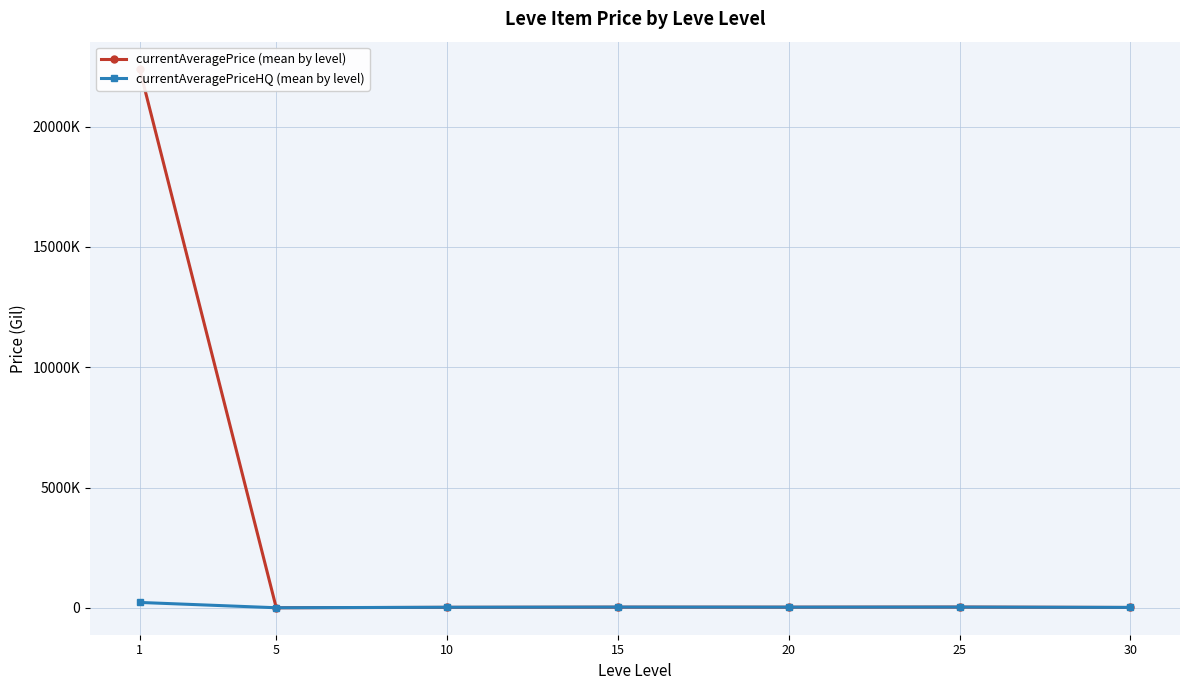

How many lines are shown in the chart?

2